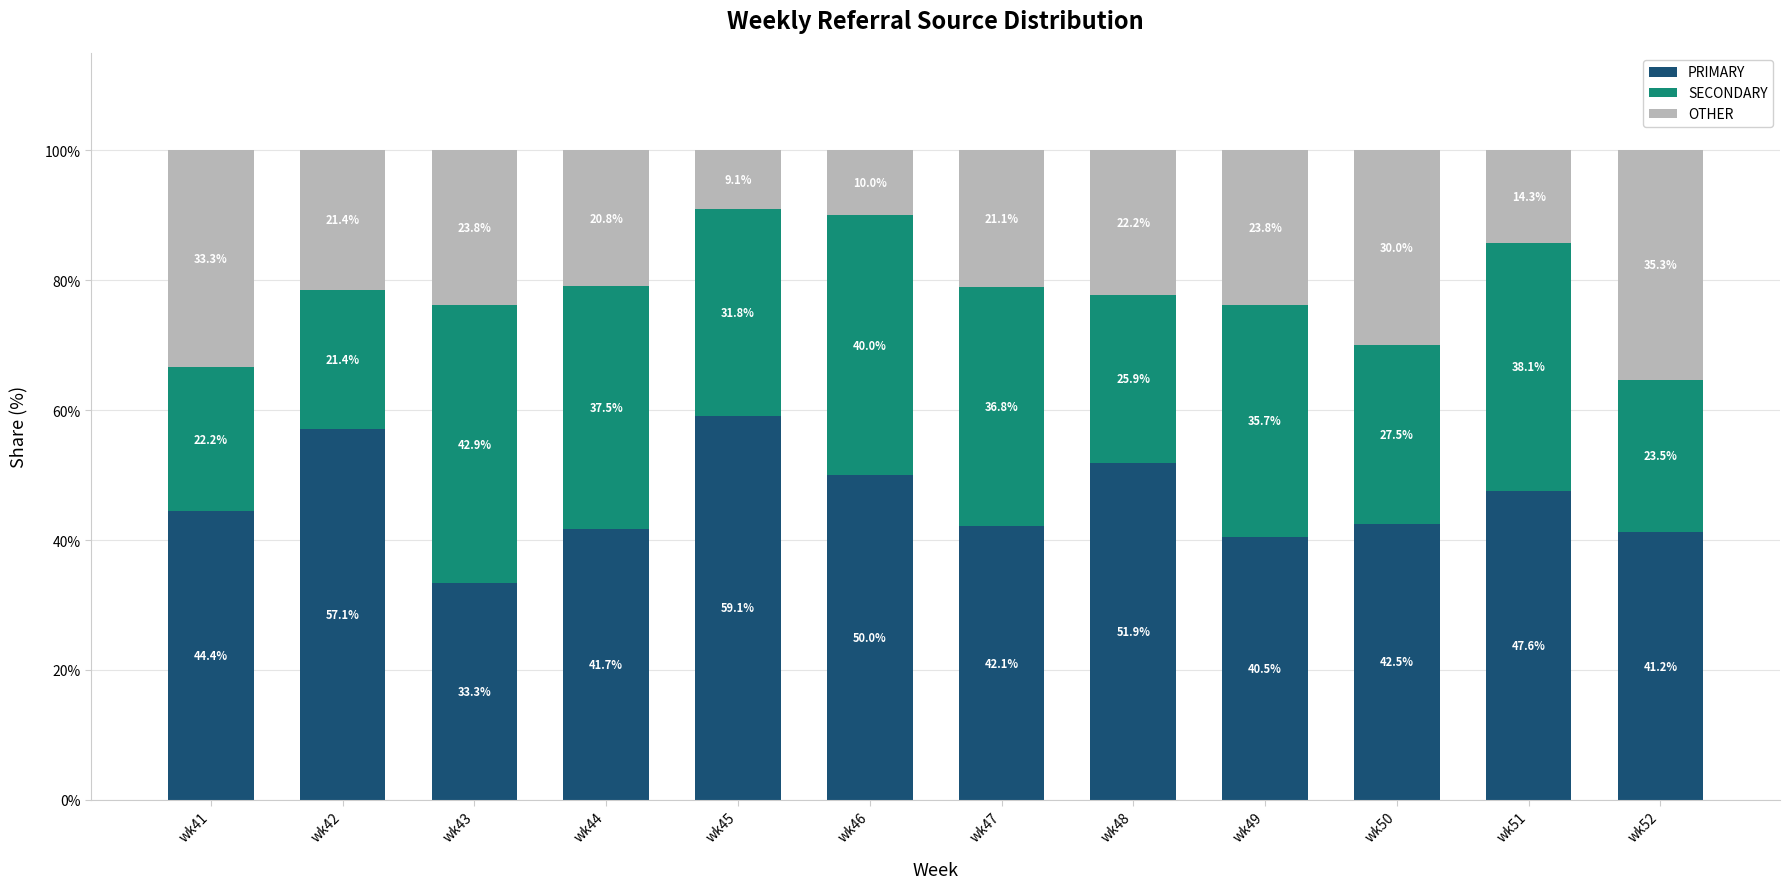

Which category has the highest value in the PRIMARY series?

wk45